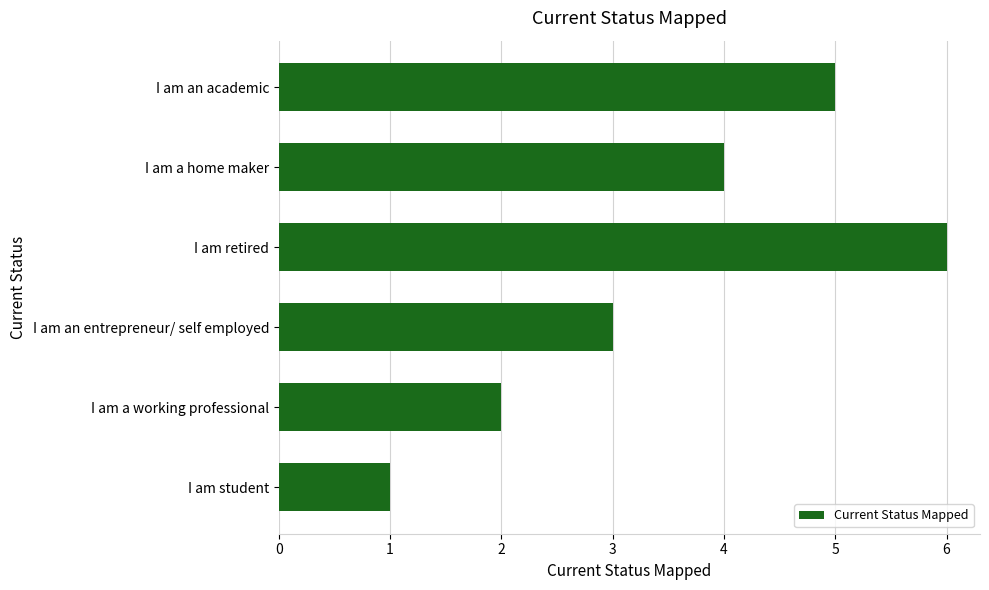

What is the smallest value displayed?

1